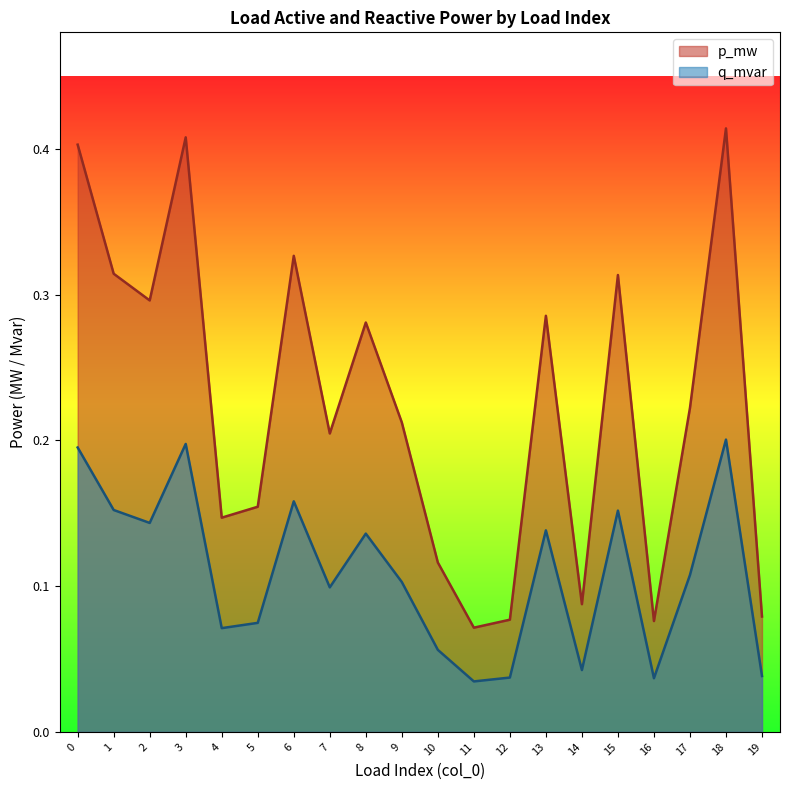

Count the q_mvar values in the range 0 to 1.

20